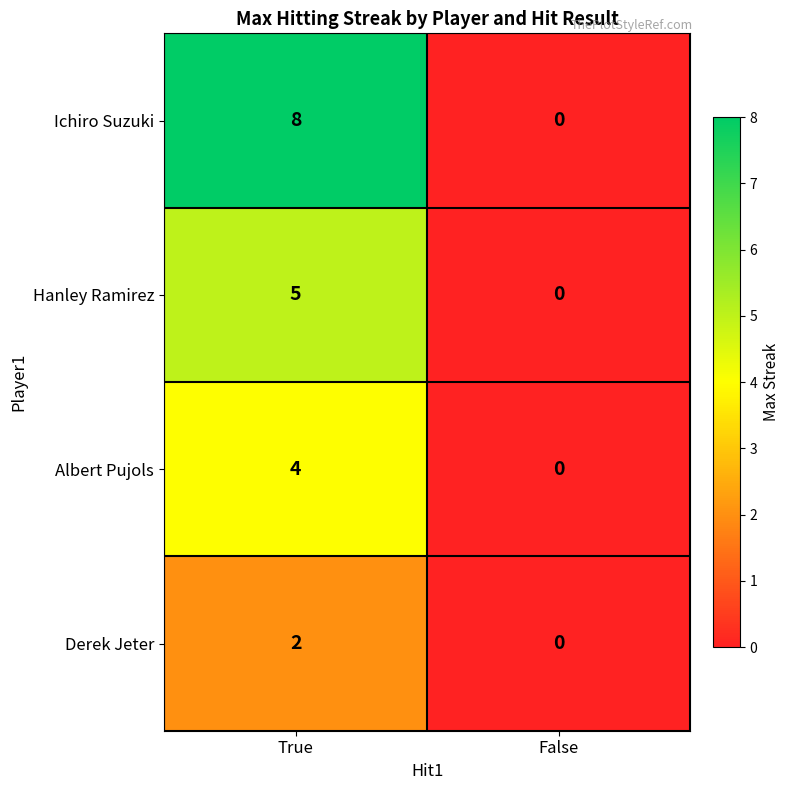

The value of Albert Pujols at True is 4. True or false?

True